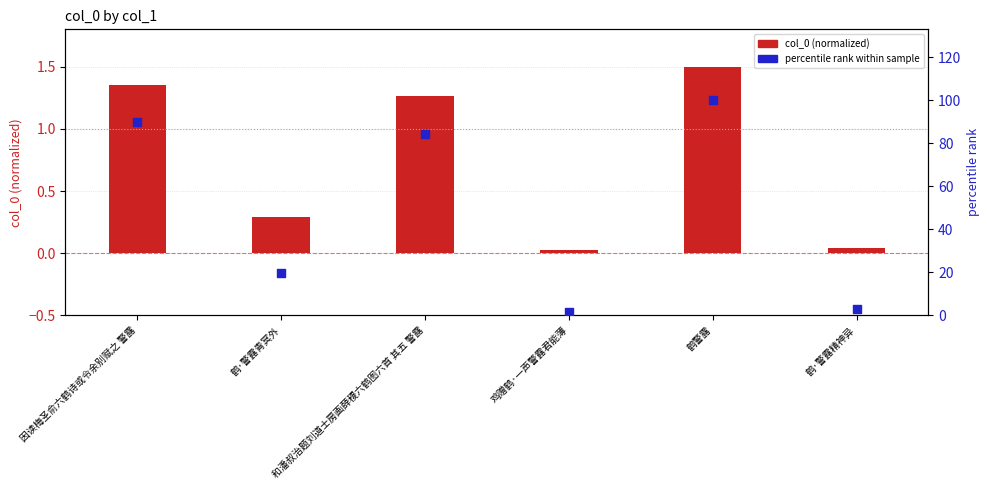

Which series has the widest spread of Y values?

percentile rank within sample